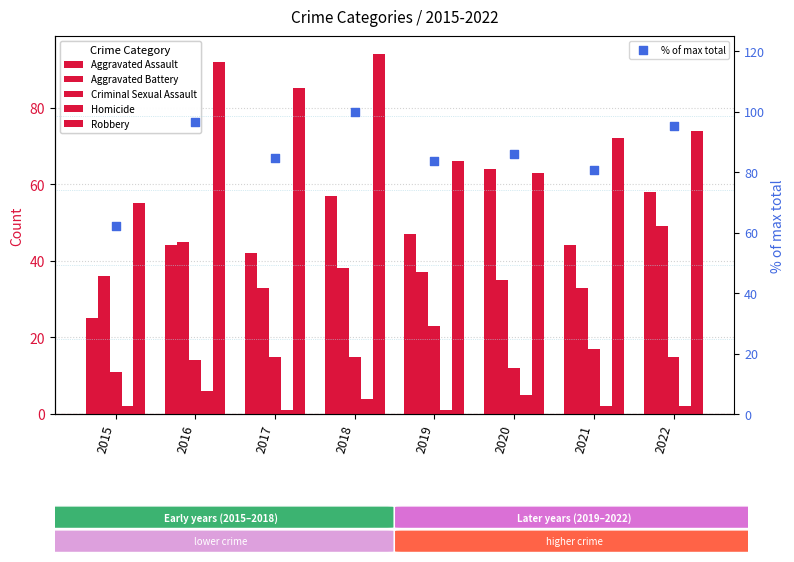

At how many categories does at least one series exceed 92?

3